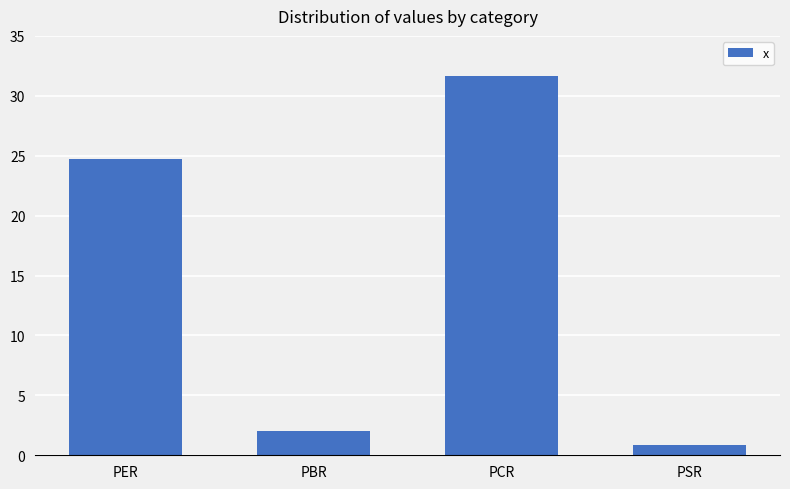

True or false: the data shows 2.0 at PBR.

True